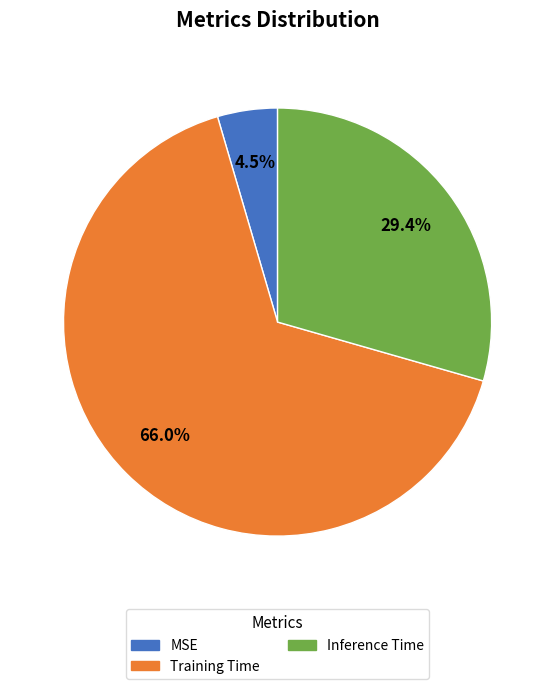

Is there any slice that represents more than half of the pie?

Yes